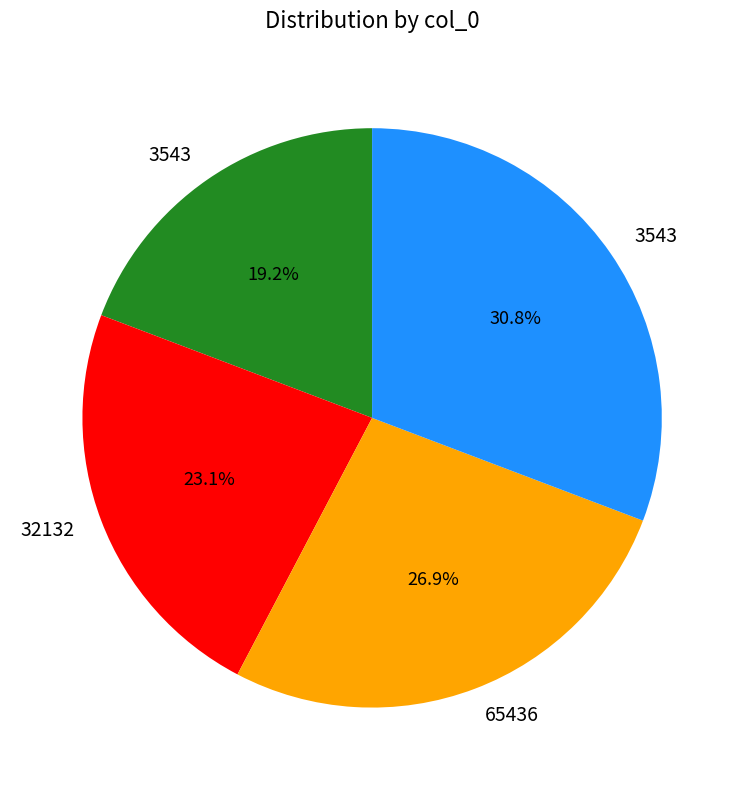

Is there any slice that represents more than half of the pie?

No